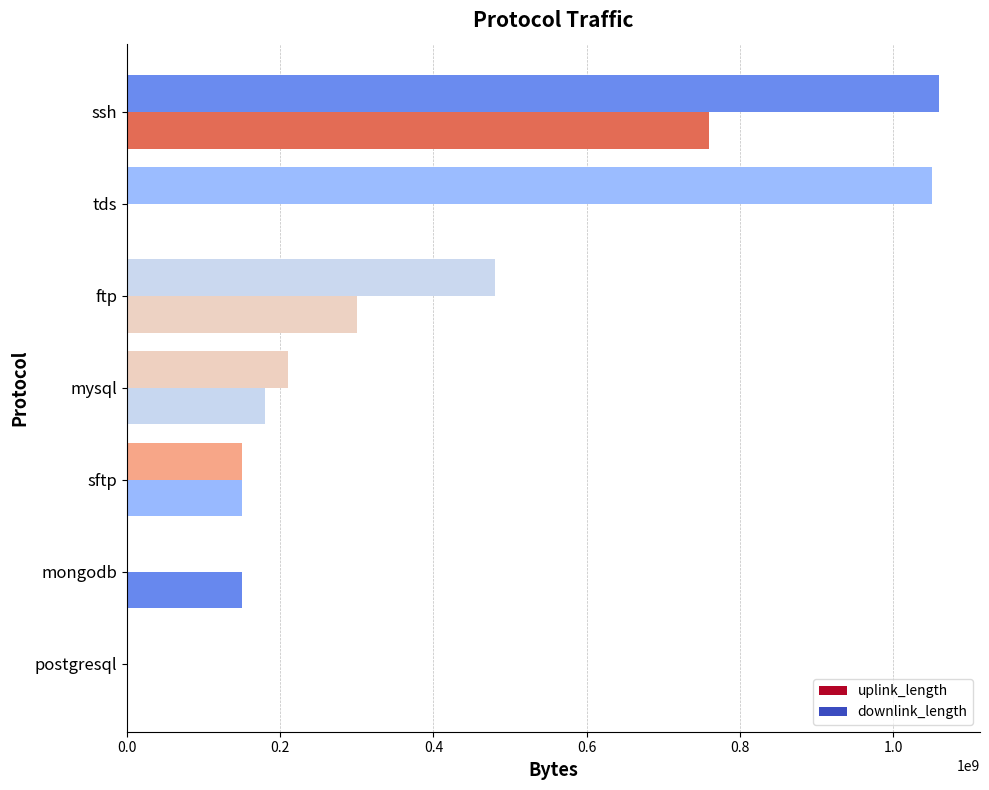

True or false: downlink_length has a value of 180029095 at mysql.

True